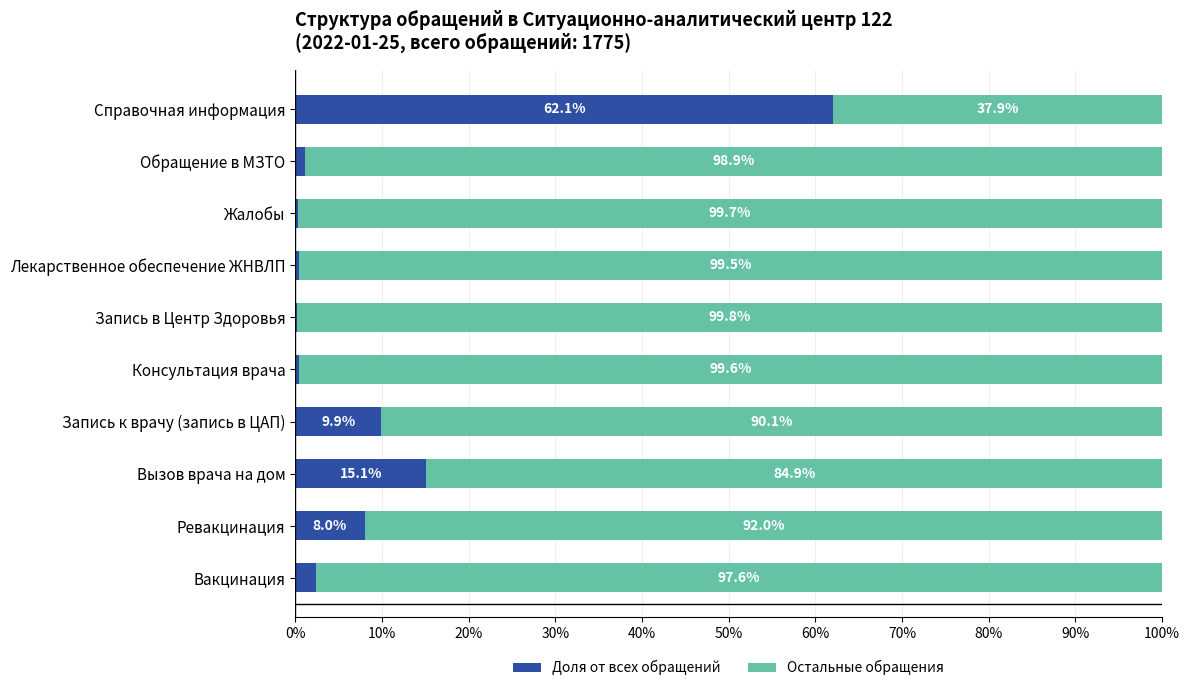

The value of Доля от всех обращений at Справочная информация is 32.0. True or false?

False